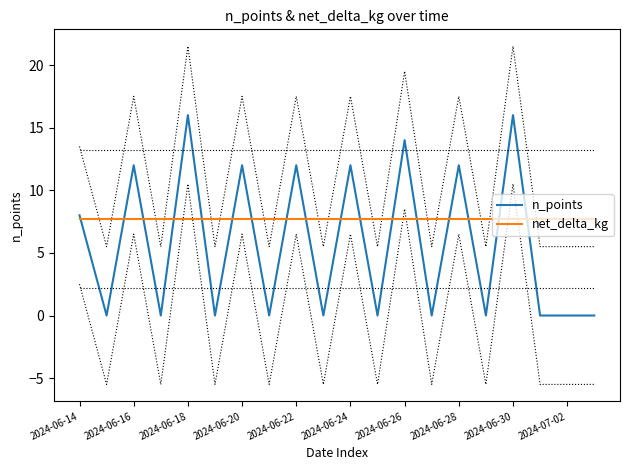

What is the highest value of the n_points series?

16.0